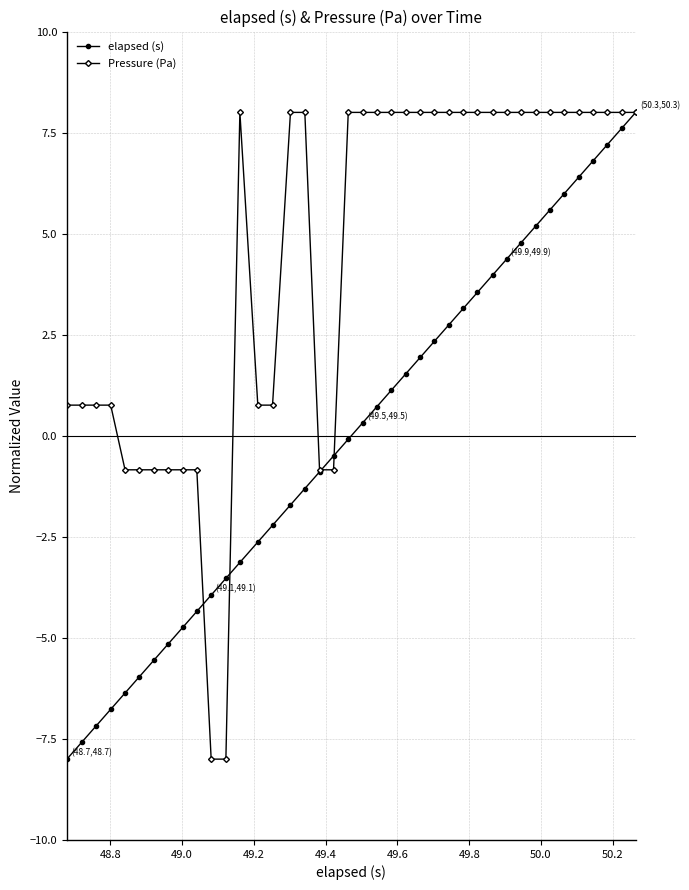

True or false: elapsed (s) and Pressure (Pa) cross at least once.

True